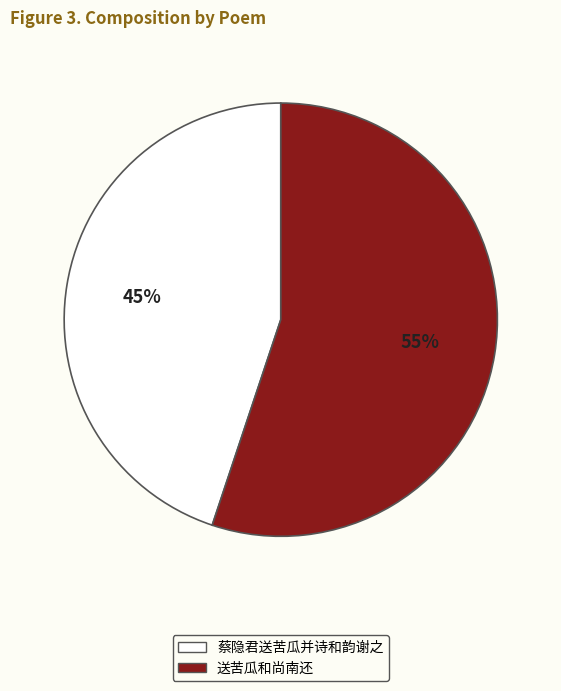

To the nearest percent, what is the combined percentage of 蔡隐君送苦瓜并诗和韵谢之 and 送苦瓜和尚南还?

100%